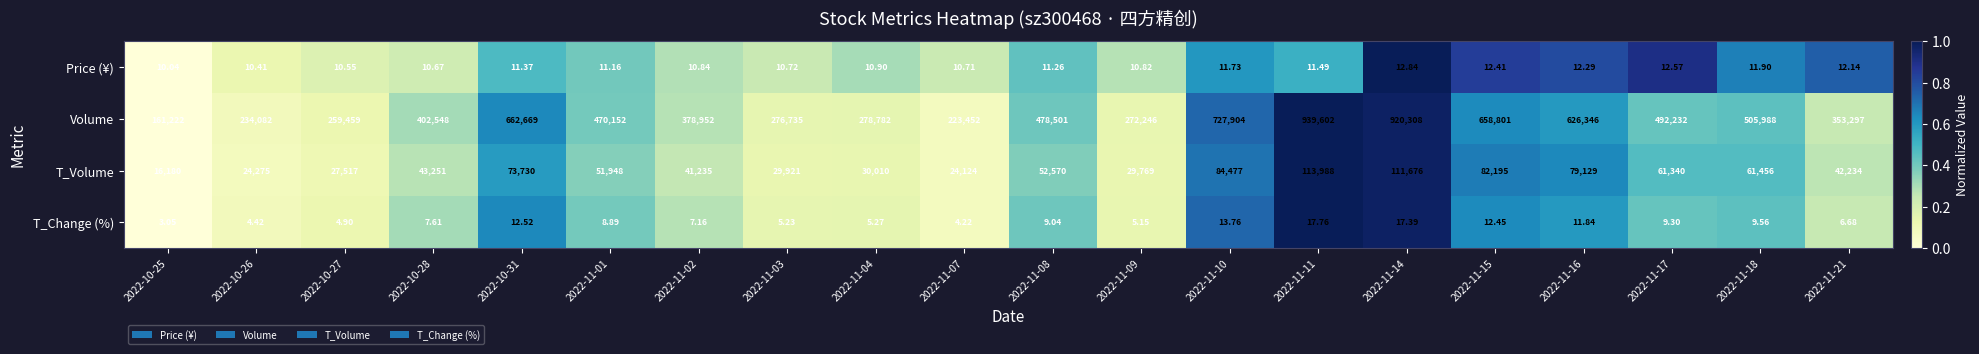

Which series changed the most between 2022-11-03 and 2022-11-07?

Volume